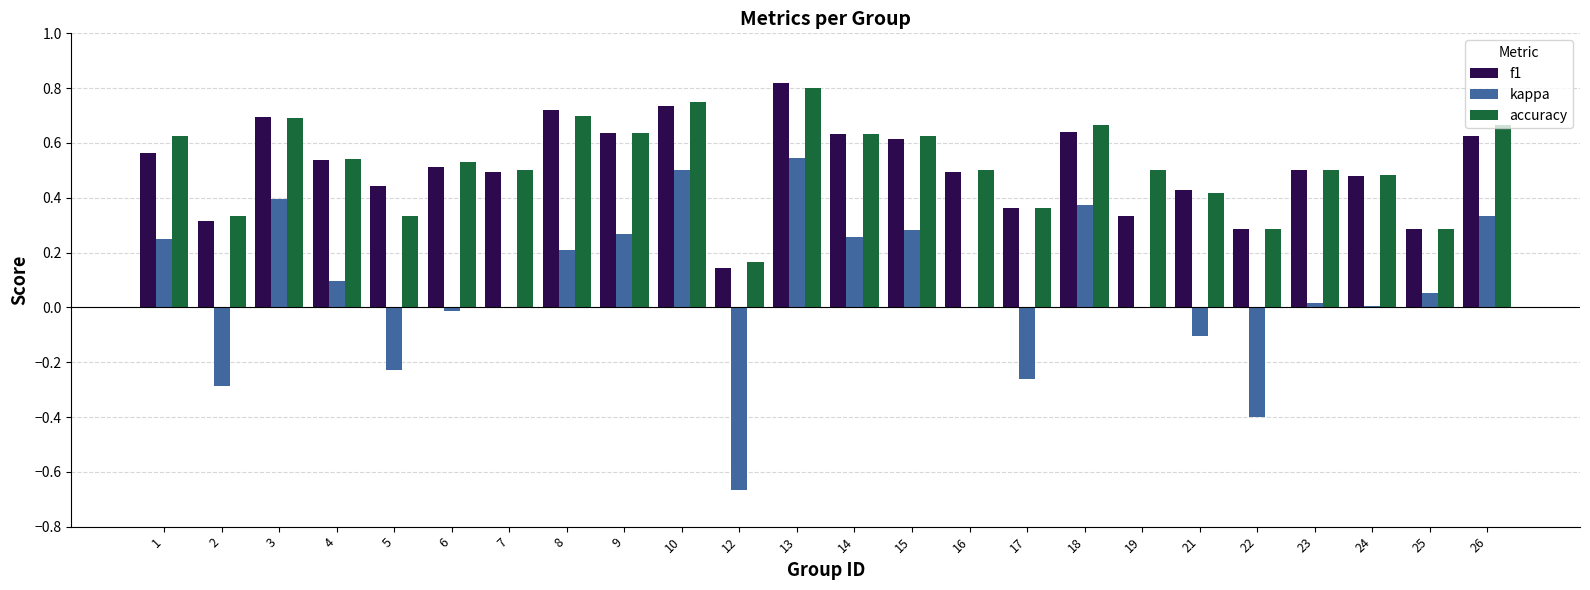

What is the sum of all accuracy values?

12.5